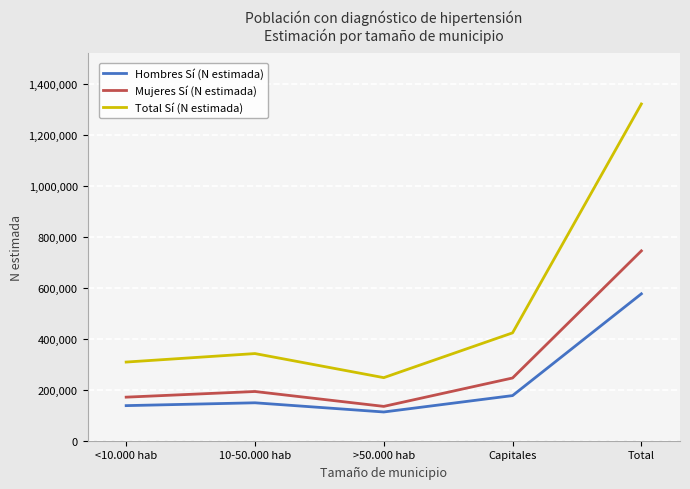

At <10.000 hab, list the series in order from smallest to largest.

Hombres Sí (N estimada), Mujeres Sí (N estimada), Total Sí (N estimada)